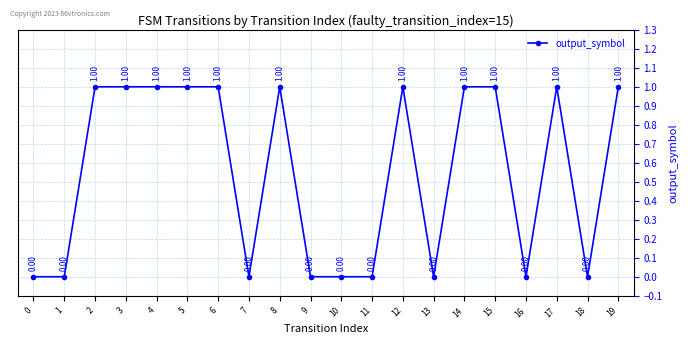

True or false: there are more than 0 points higher than both neighbors.

True